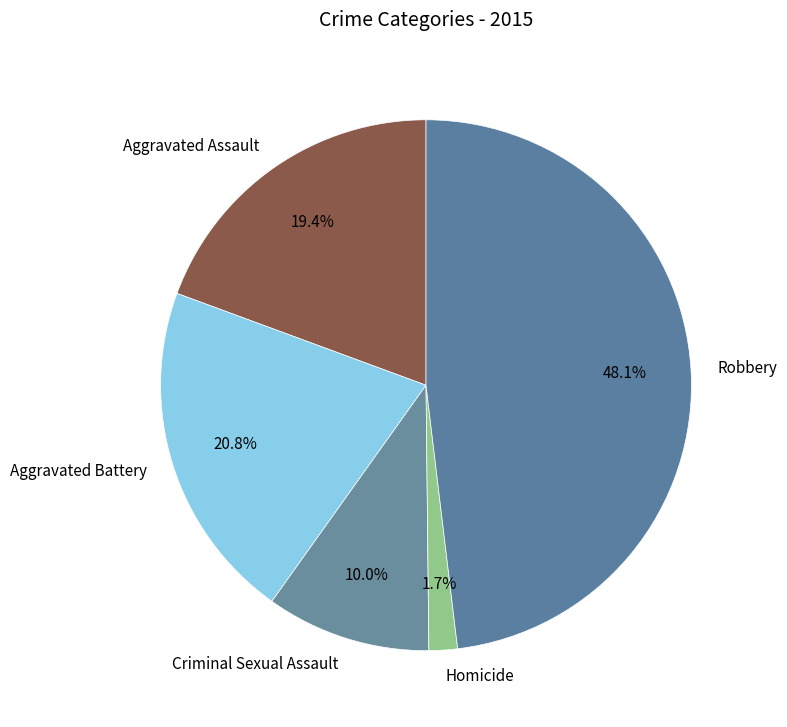

Rank the categories by value from highest to lowest.

Robbery, Aggravated Battery, Aggravated Assault, Criminal Sexual Assault, Homicide